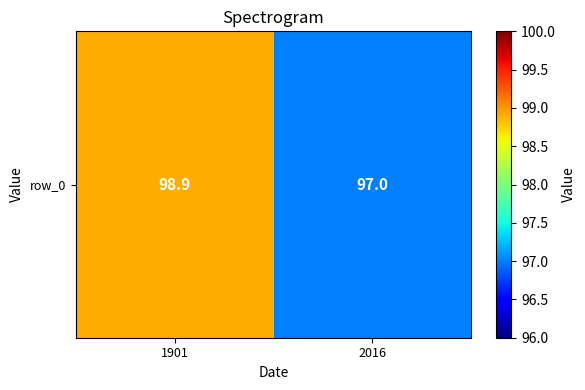

What is the change in value from 1901 to 2016?

-1.9